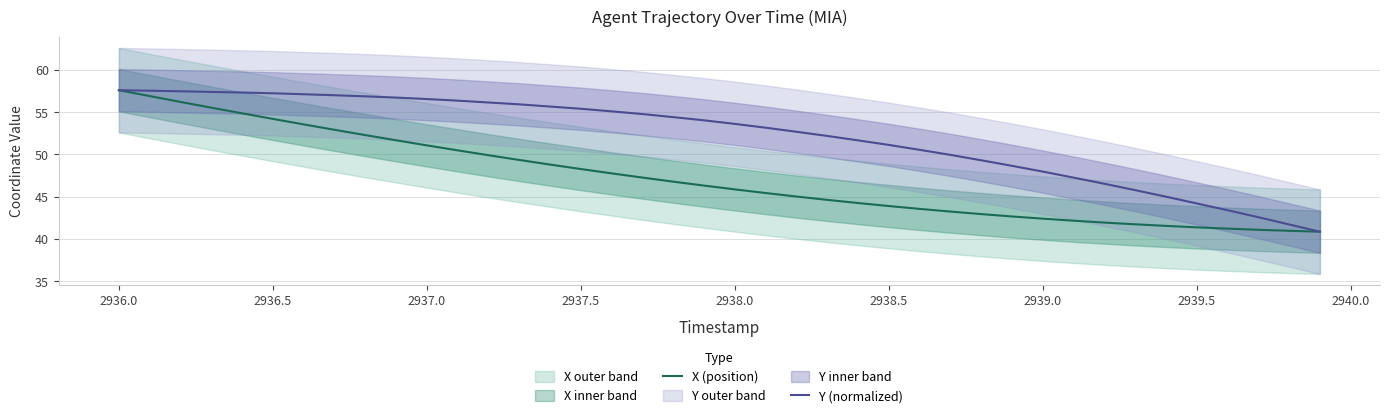

Does the chart display data point markers on the line(s)?

No